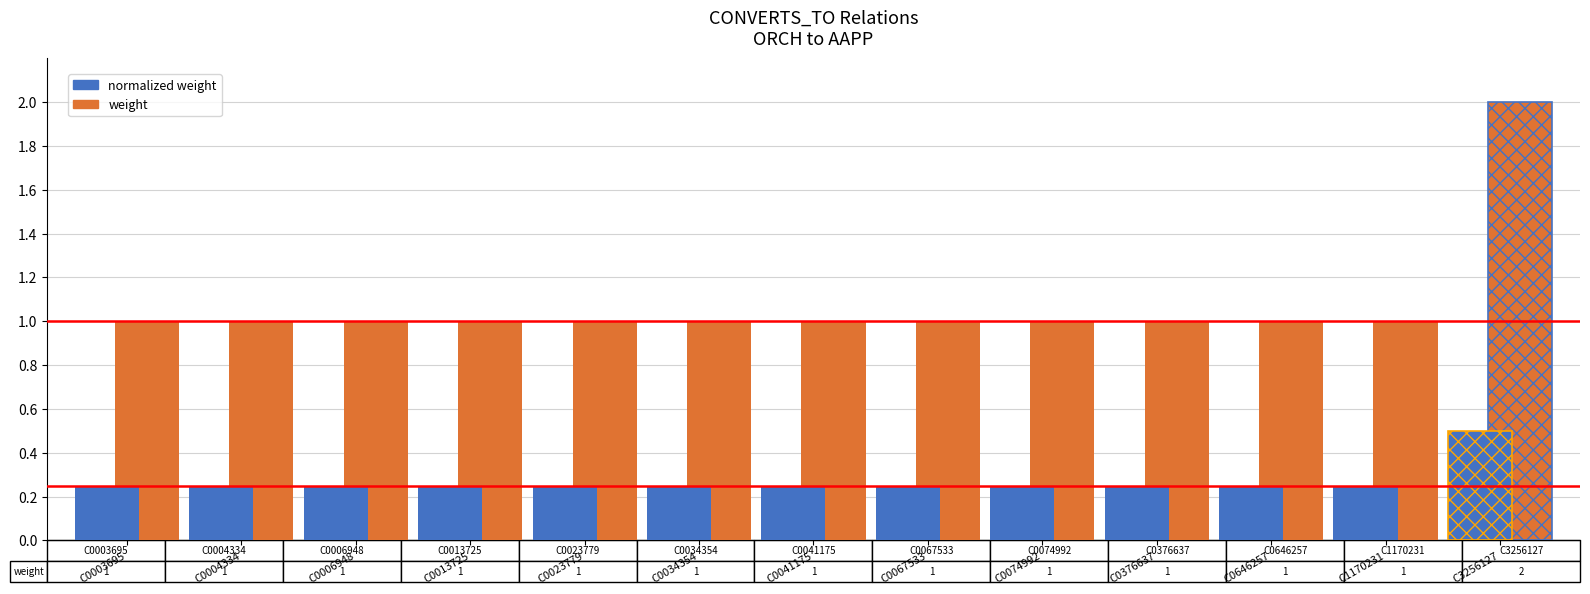

True or false: normalized weight has a value of 0.4 at C0023779.

False